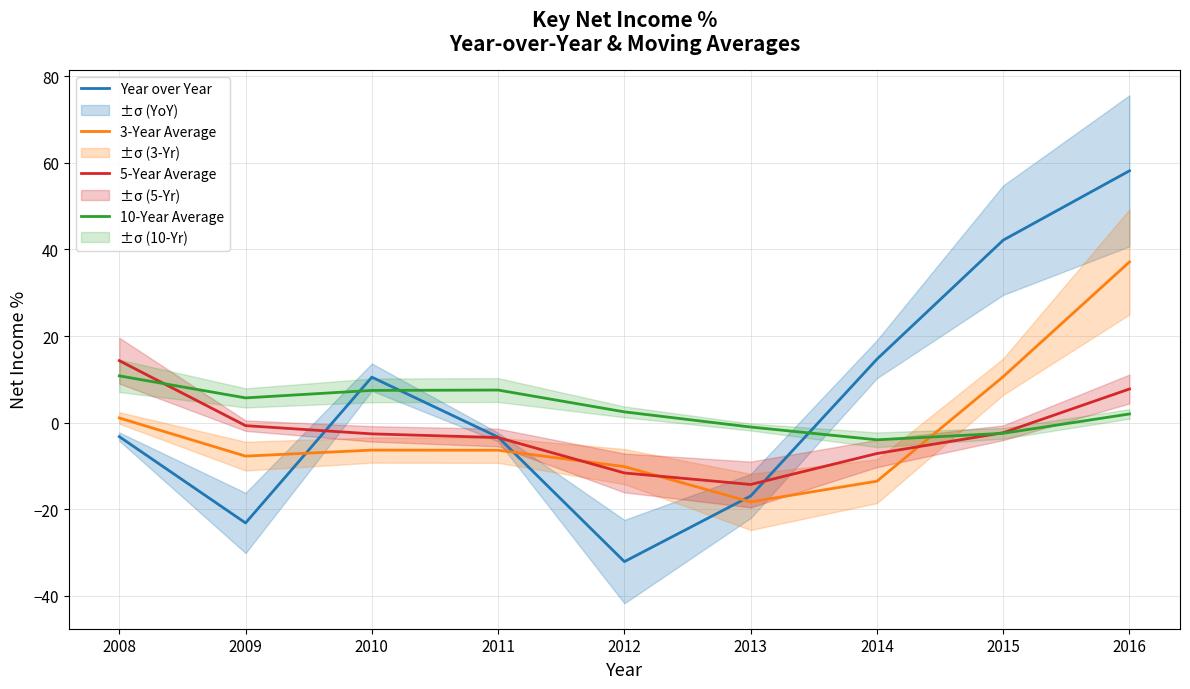

What is the value of the Year over Year point at the 7th from the left?

14.7